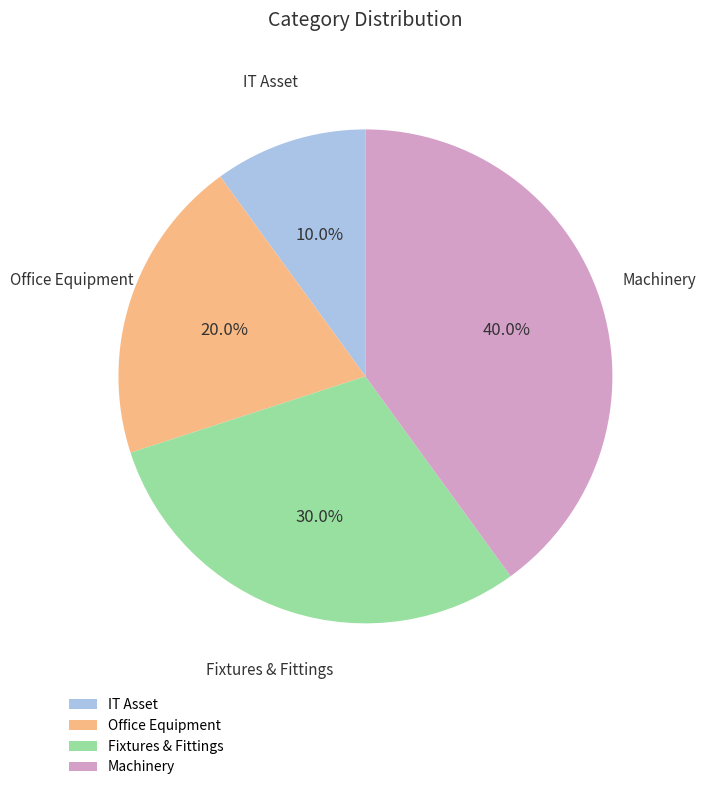

To the nearest percent, what is the difference between the IT Asset and Office Equipment slice percentages?

10%